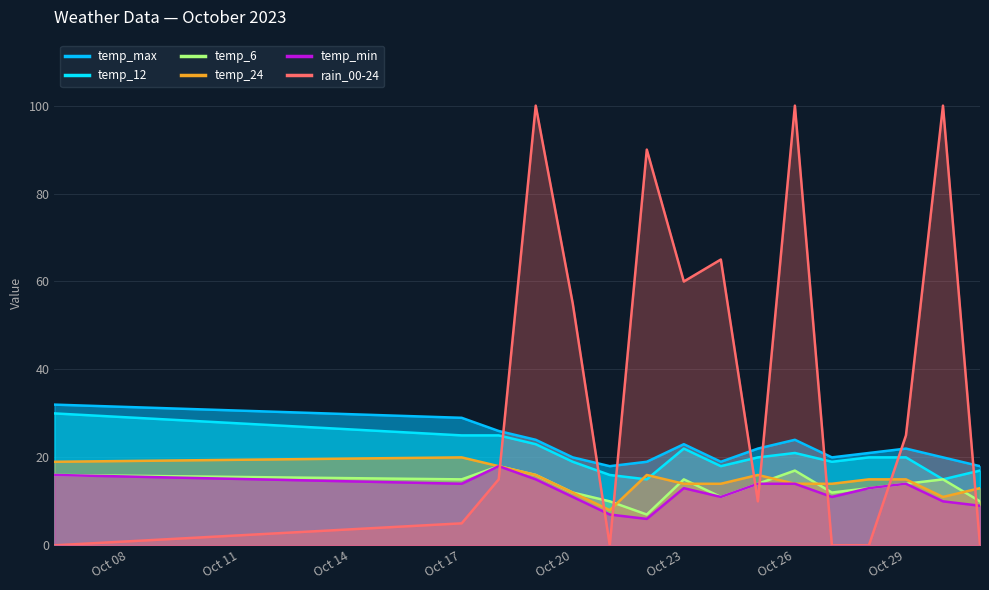

Which series has the largest range (max minus min)?

rain_00-24